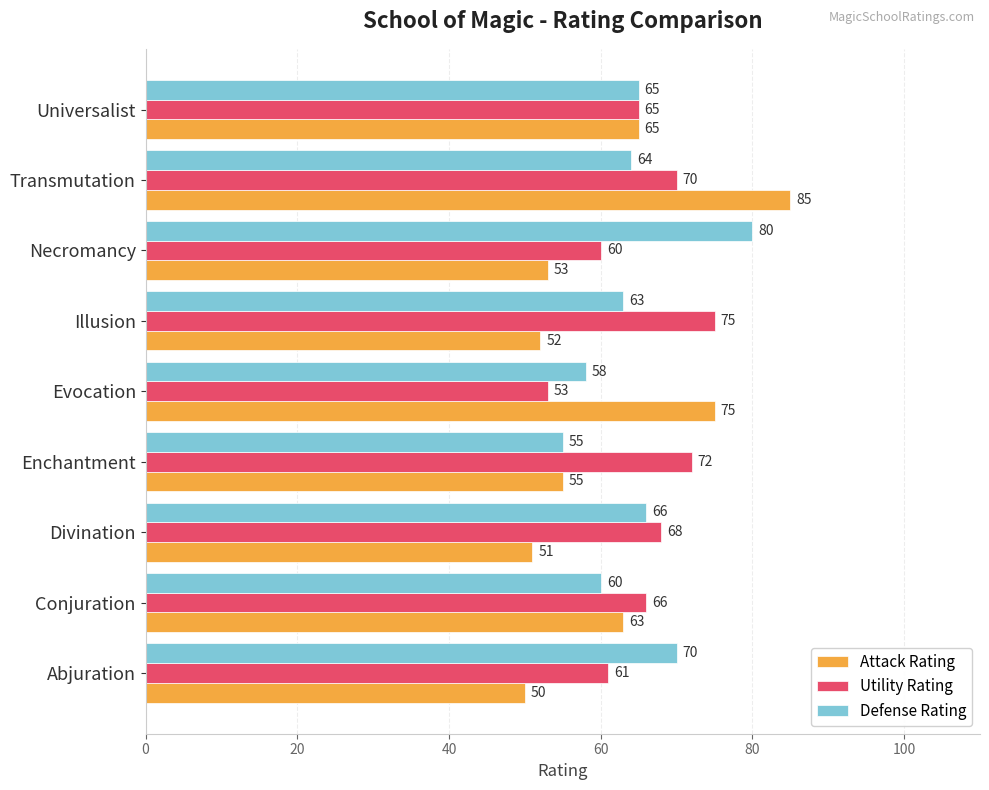

True or false: Attack Rating has a value of 20 at Transmutation.

False